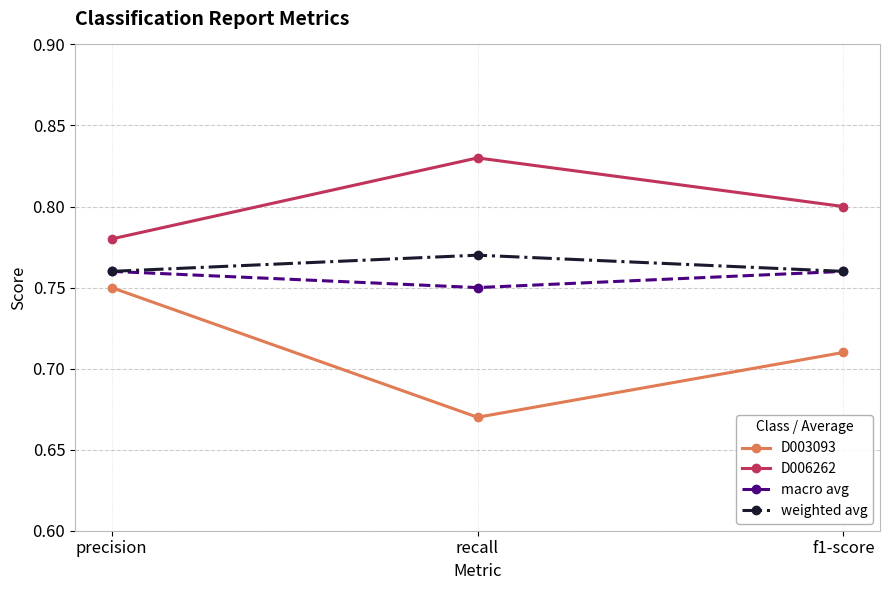

Does the chart have visible grid lines?

Yes